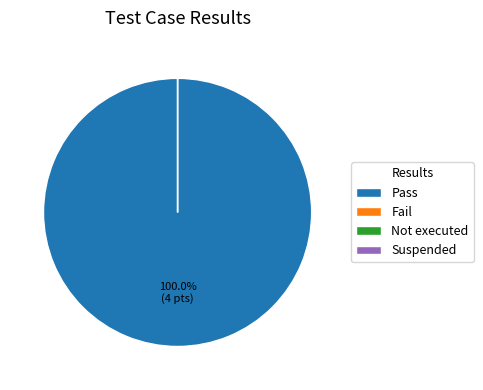

Which slice represents more than half of the pie?

Pass